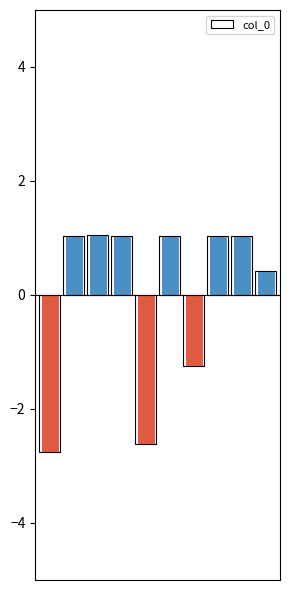

Which has a higher value, 春夜雪再用韵 or 对雪再用韵?

春夜雪再用韵